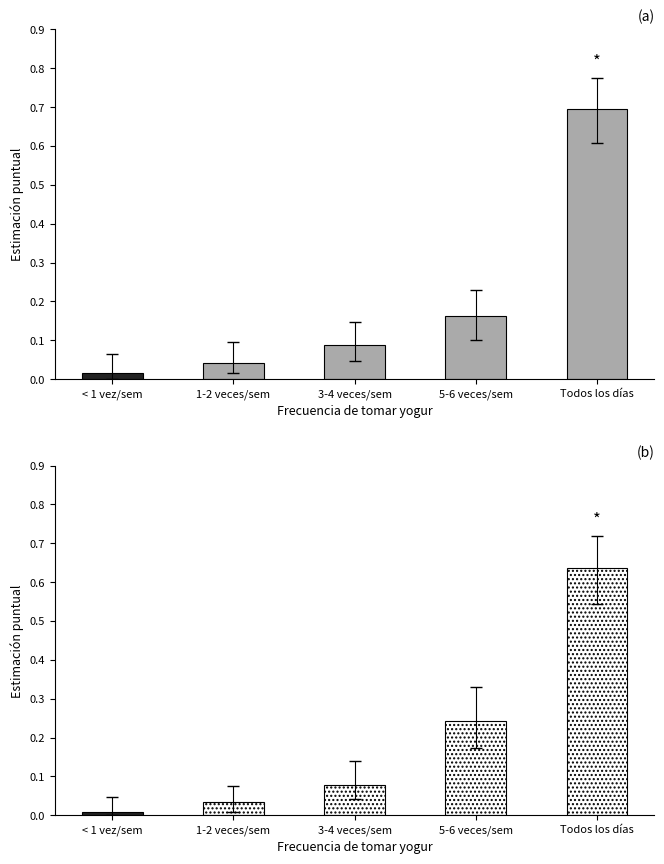

Which label corresponds to the smallest value in the chart?

< 1 vez/sem